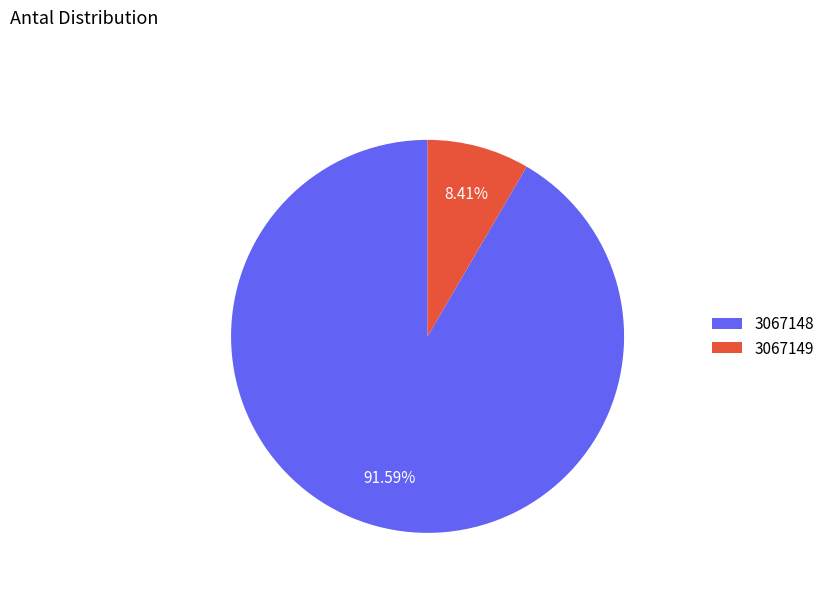

What is the smallest slice in the pie chart?

3067149